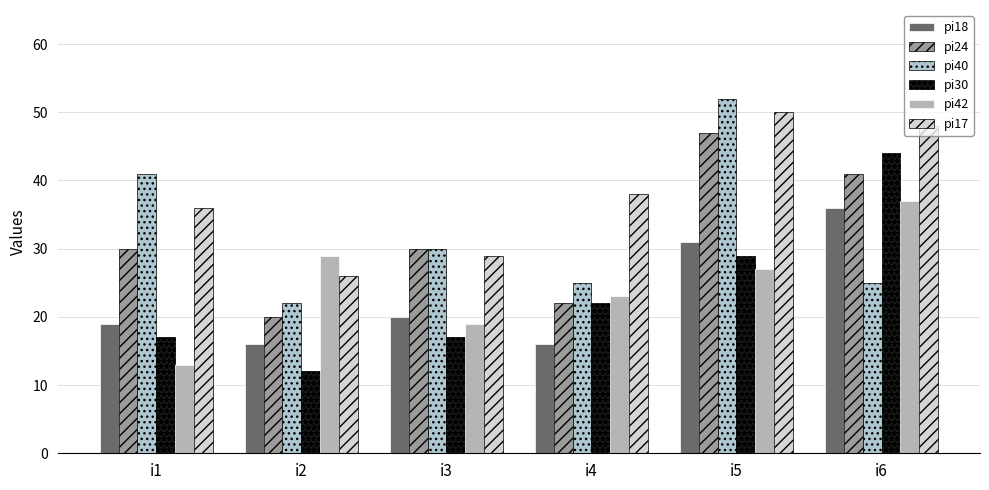

How many data points in pi42 are less than 27?

3